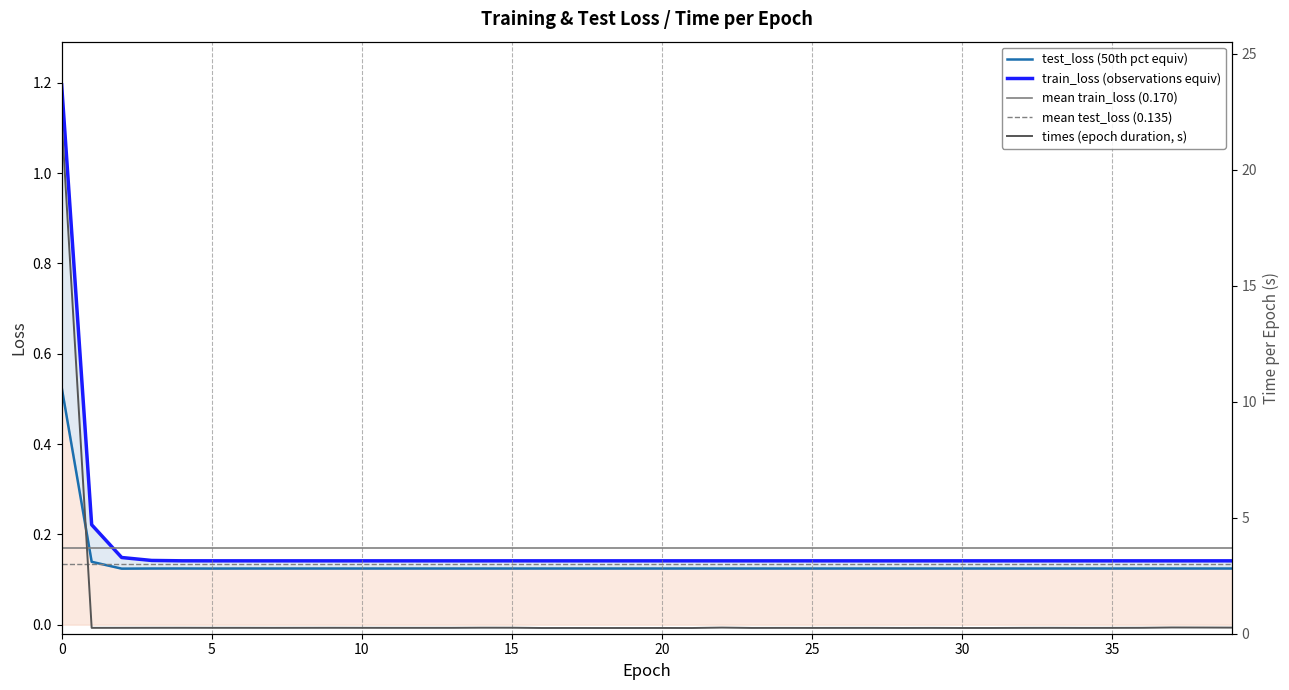

What are all the series names shown in the legend?

train_loss, test_loss, times